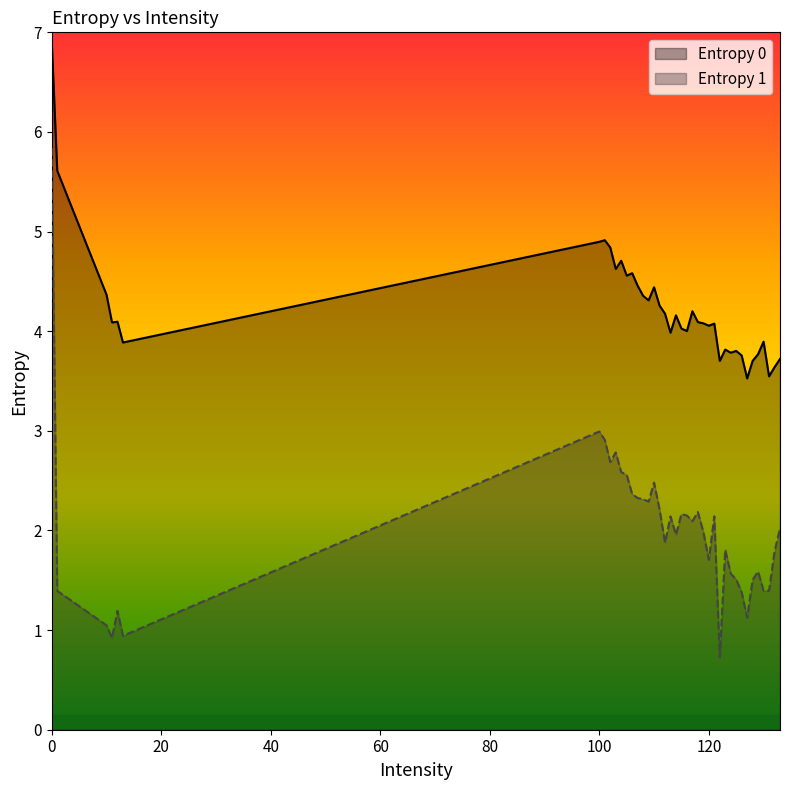

What is the label of the 33rd point from the left?

126